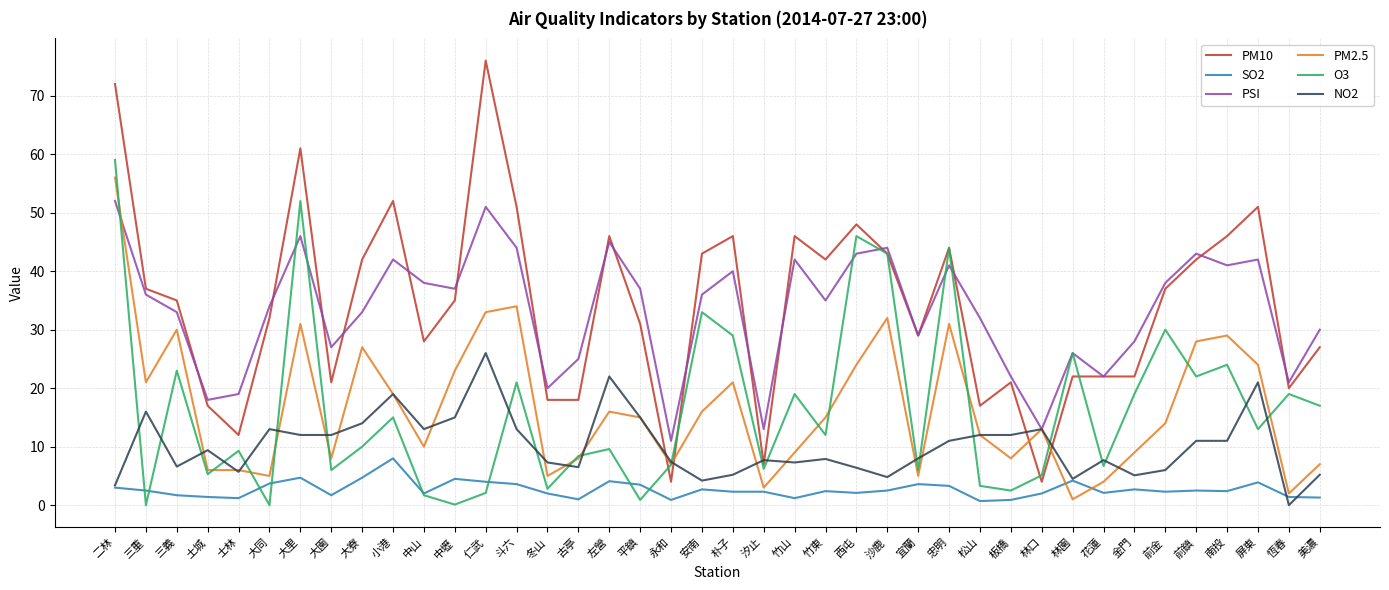

What is the total value across all series at 宜蘭?

80.6